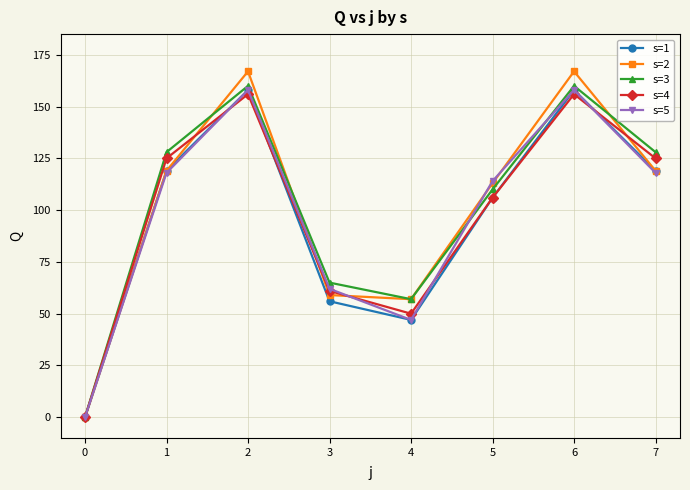

What is the highest value of the s=3 series?

160